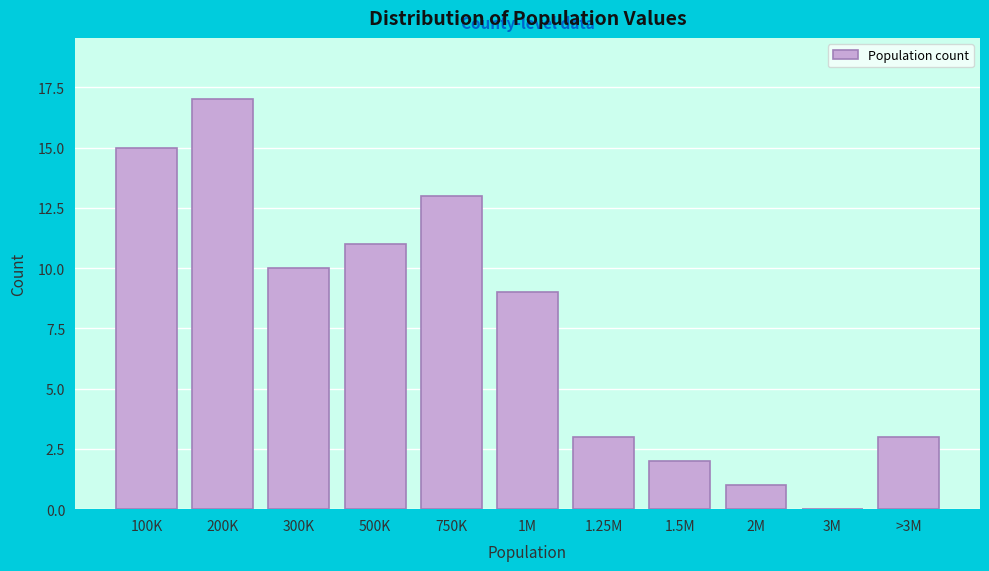

Reading right to left, what are all the values shown in this chart?

>3M=3	3M=0	2M=1	1.5M=2	1.25M=3	1M=9	750K=13	500K=11	300K=10	200K=17	100K=15